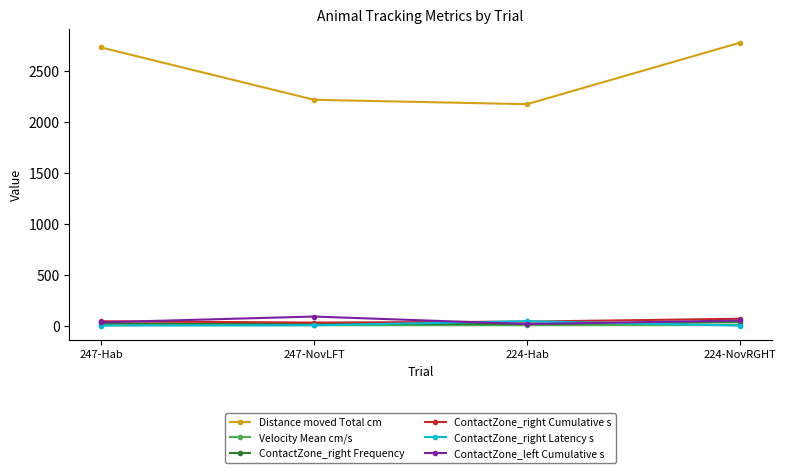

Count the number of categories in the chart.

4